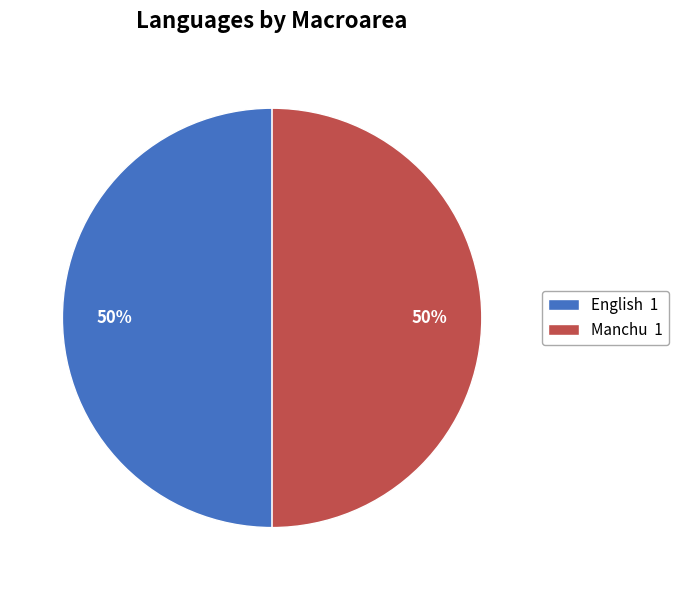

What is the ratio of the value at English 1 to the value at Manchu 1?

1.0